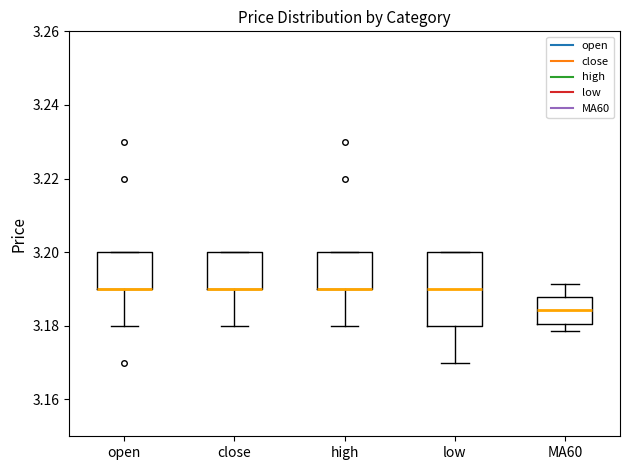

Where is the upper edge of the box for high on the y-axis? The values are not printed on the chart, so give them approximately, as read against the axis.

3.200